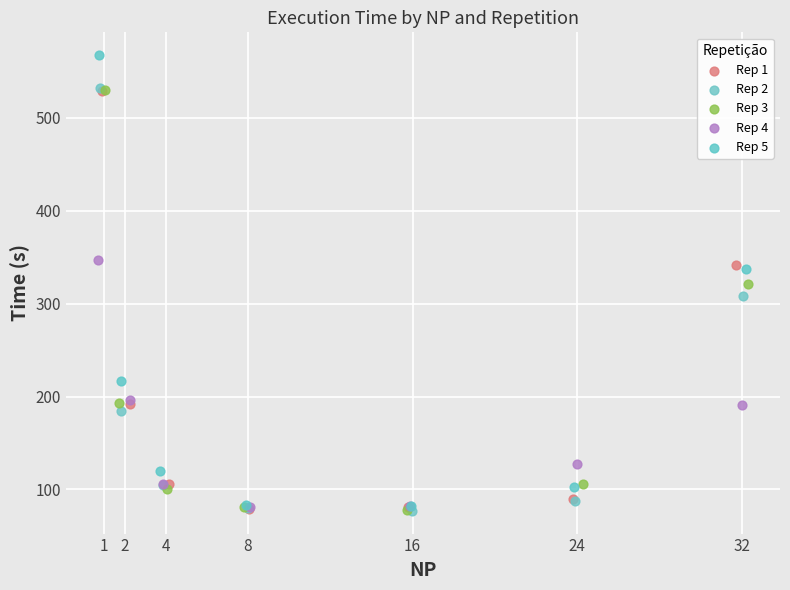

Which series reaches the maximum Y coordinate?

Rep 5